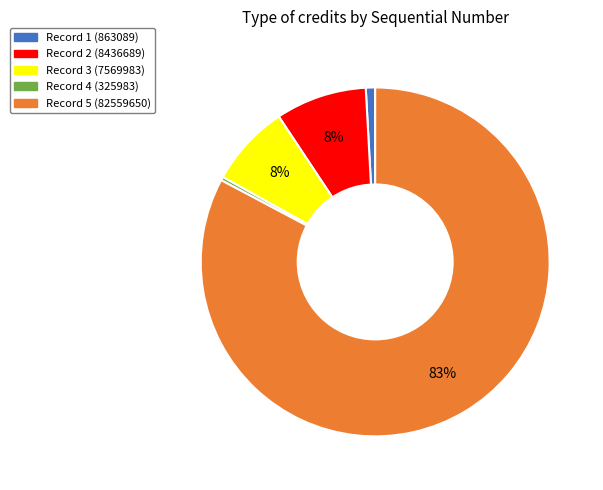

Which has a higher value, Record 4 (325983) or Record 3 (7569983)?

Record 3 (7569983)